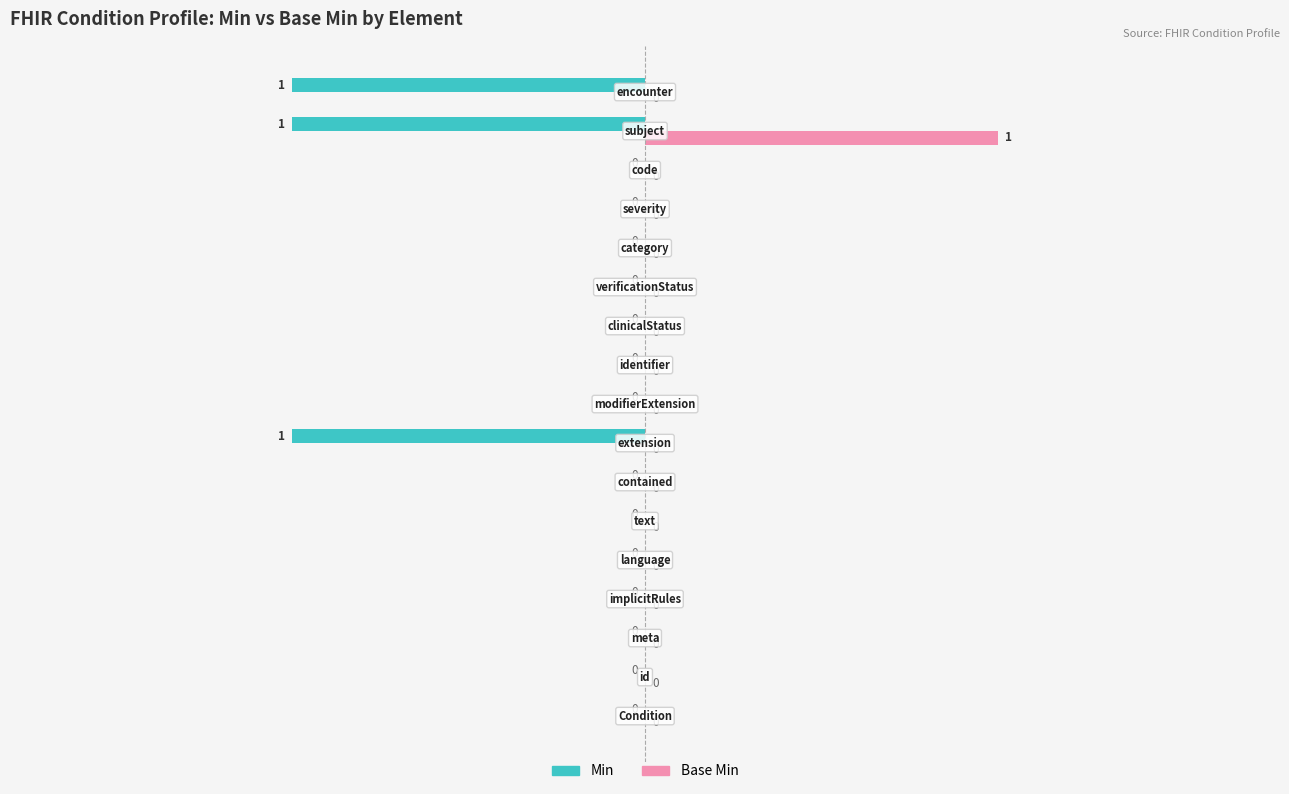

How many Base Min values are between 0 and 1?

17